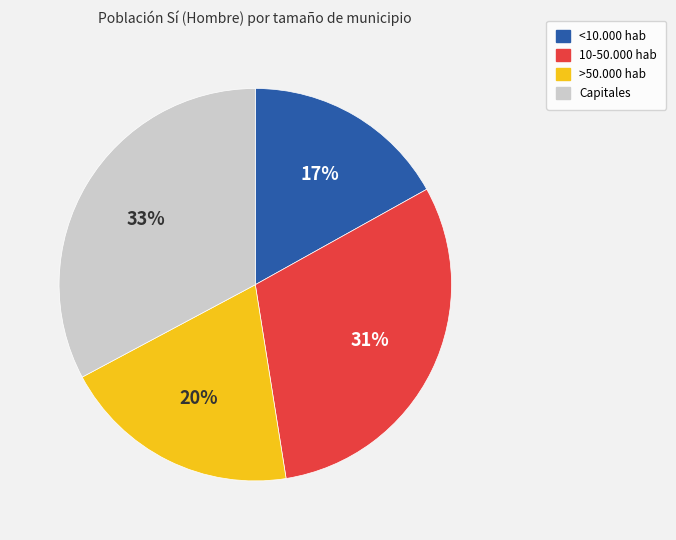

Does <10.000 hab account for over 50% of the chart?

No